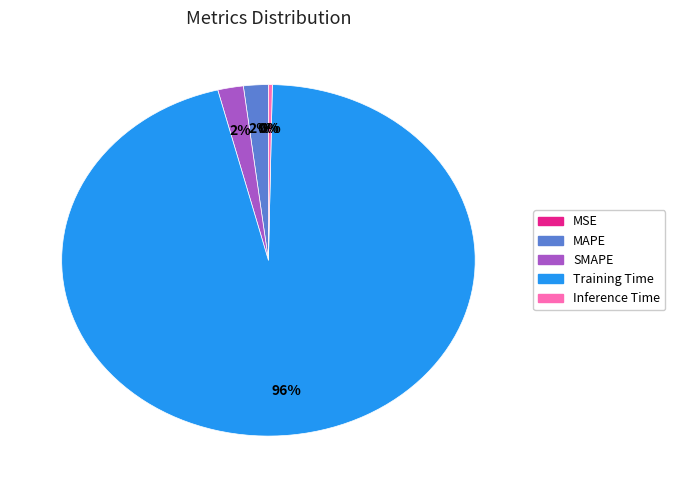

To the nearest percent, what is the difference between the largest and smallest slice percentages?

96%